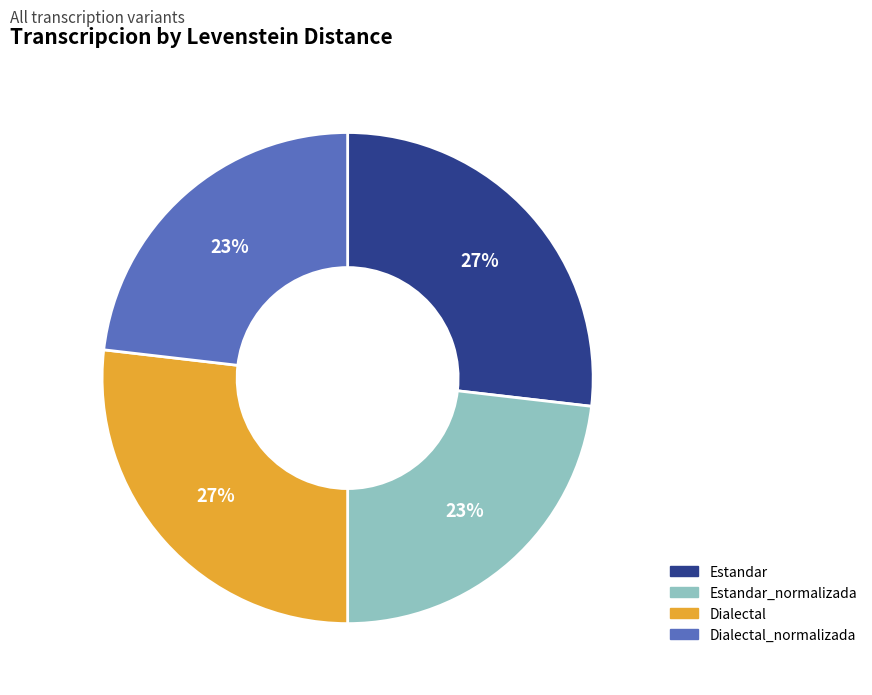

To the nearest percent, what is the combined percentage of Dialectal and Estandar?

54%